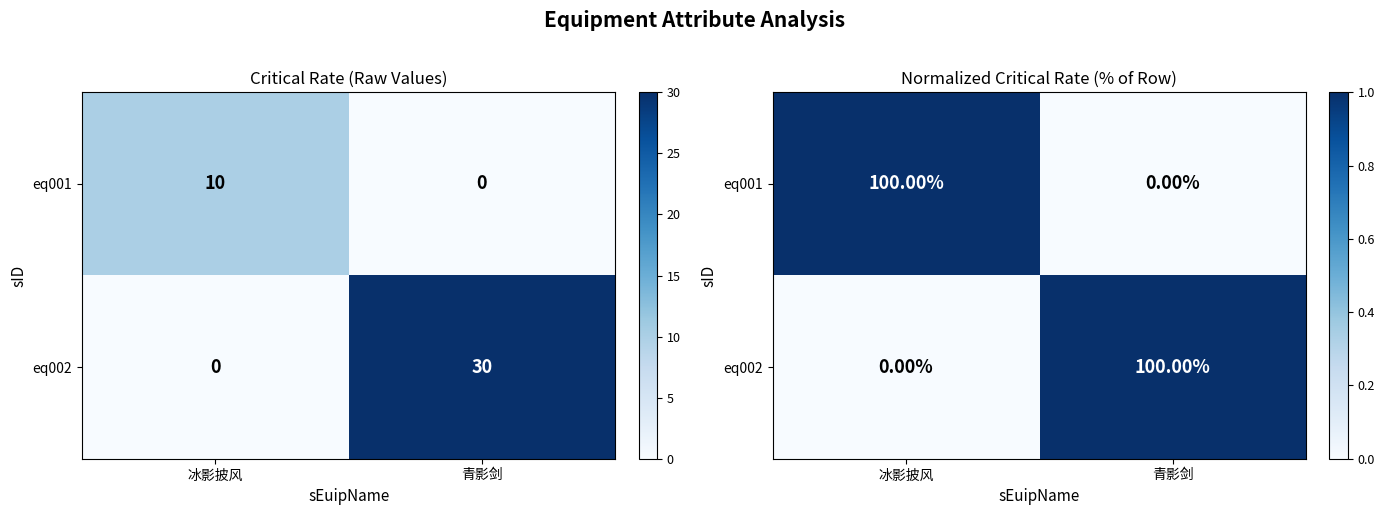

At which category is the sum across all series the highest?

冰影披风